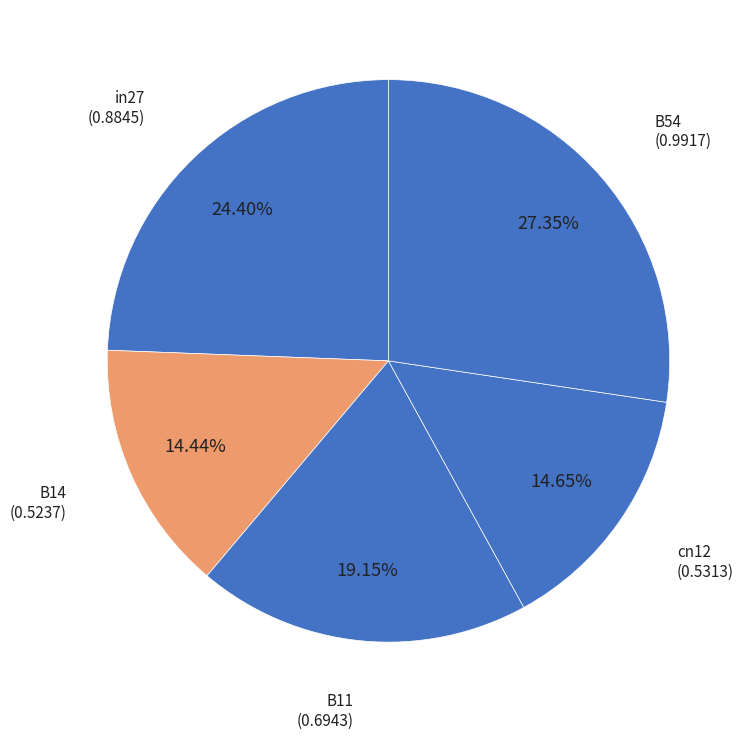

Combined, do B54 and B11 account for over 50%?

No